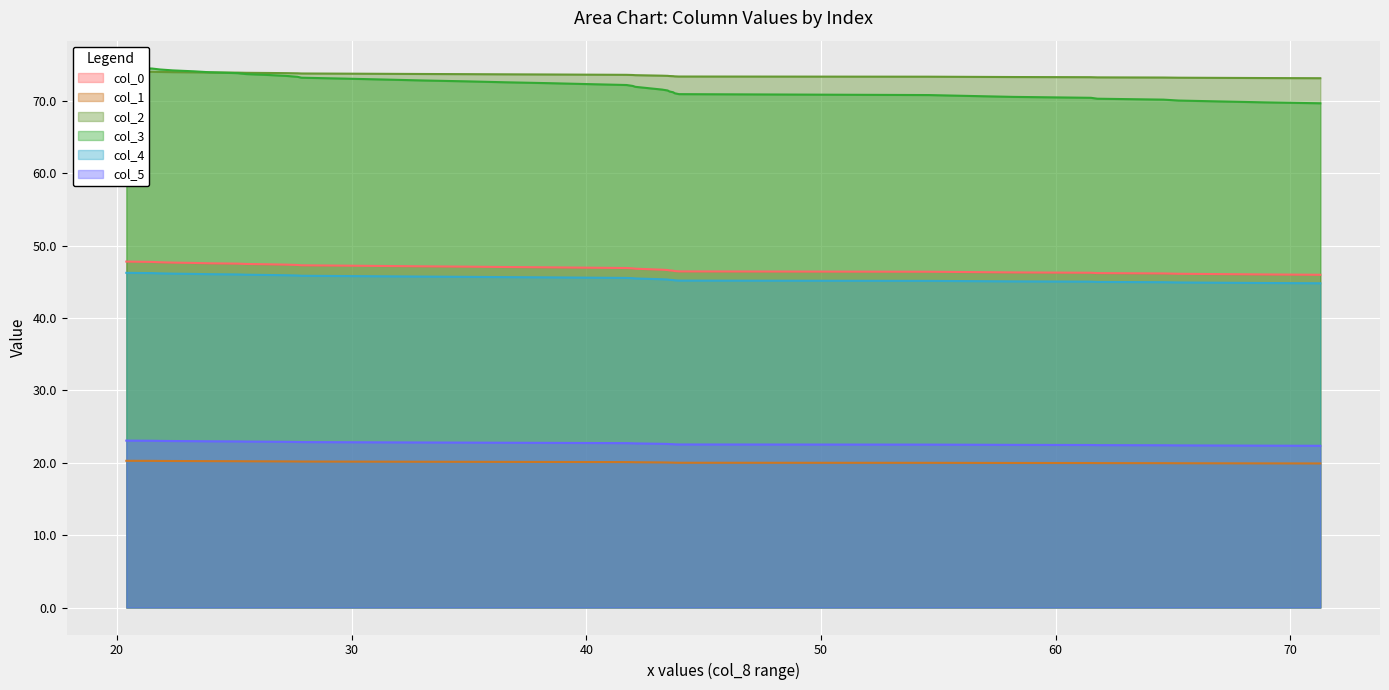

Does the chart display data point markers on the line(s)?

No